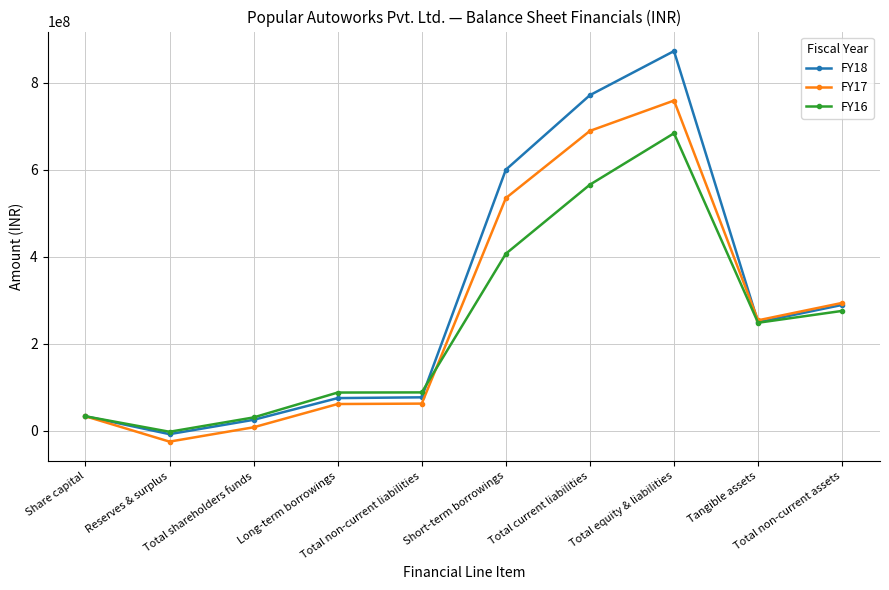

The value of FY17 at Reserves & surplus is -25310000. True or false?

True